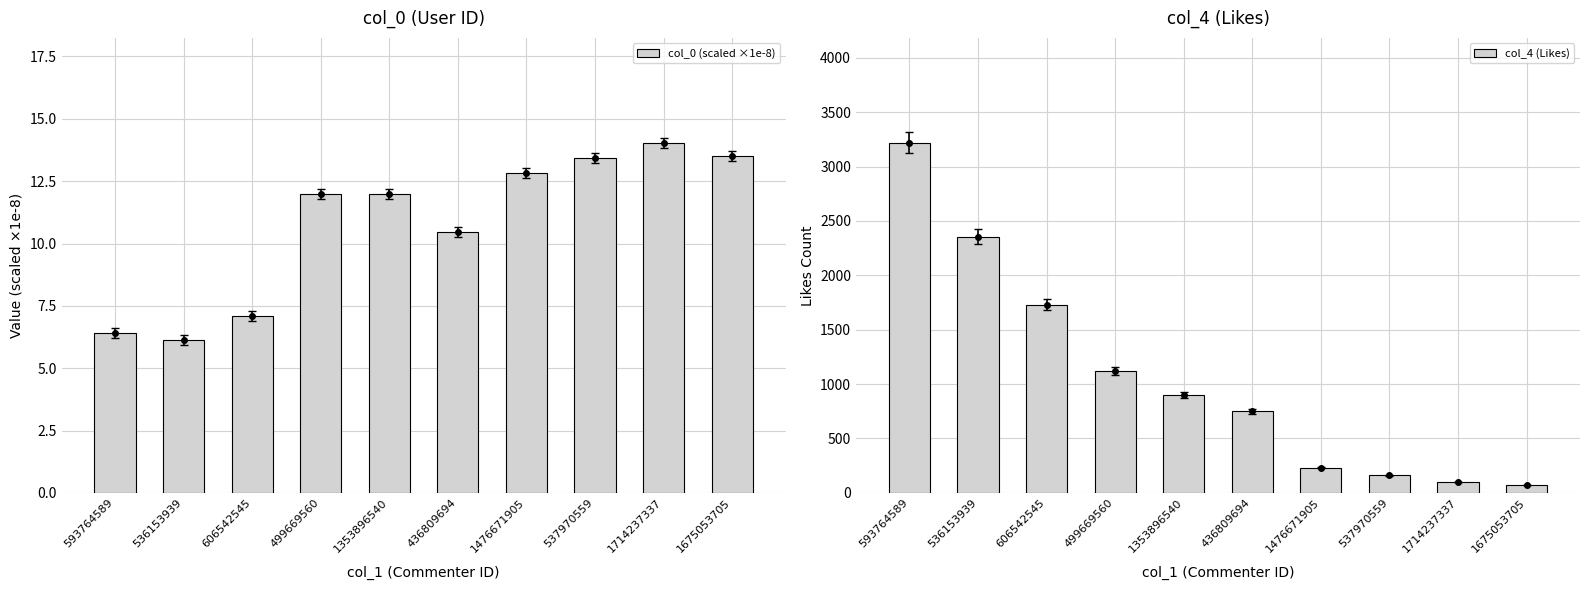

Reading left to right, what are all the values shown in this chart?

col_0 (scaled ×1e-8): 6.4	6.1	7.1	12.0	12.0	10.5	12.8	13.4	14.0	13.5
col_4 (Likes): 3218.0	2355.0	1731.0	1121.0	901.0	751.0	233.0	164.0	100.0	72.0